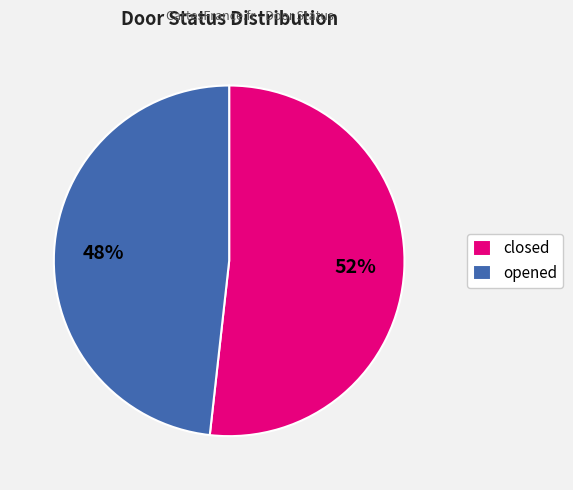

To the nearest percent, what is the average slice percentage?

50%